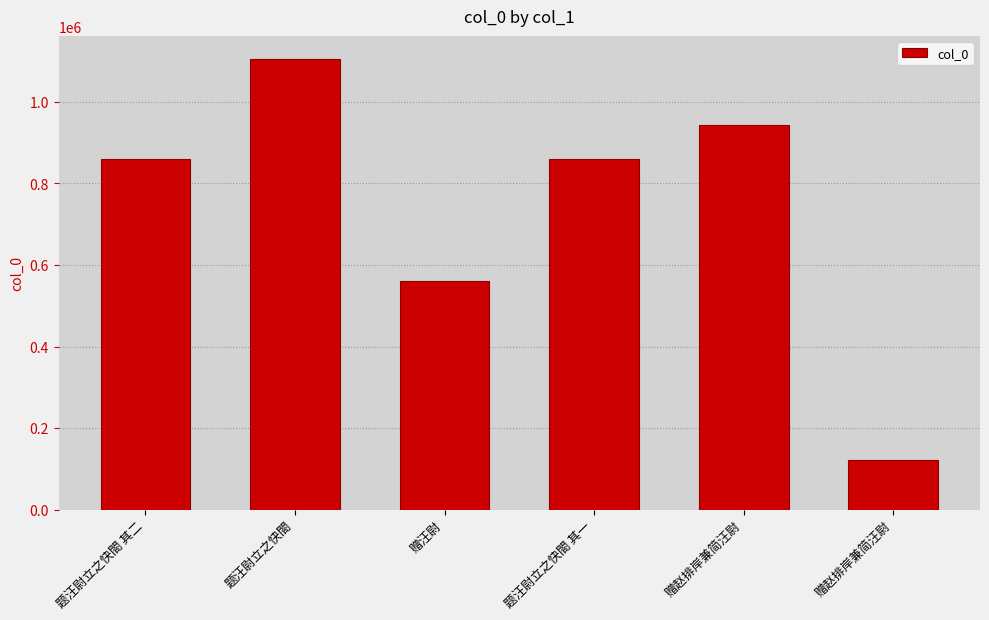

Where does the data first go above 861191?

题汪尉立之快閤